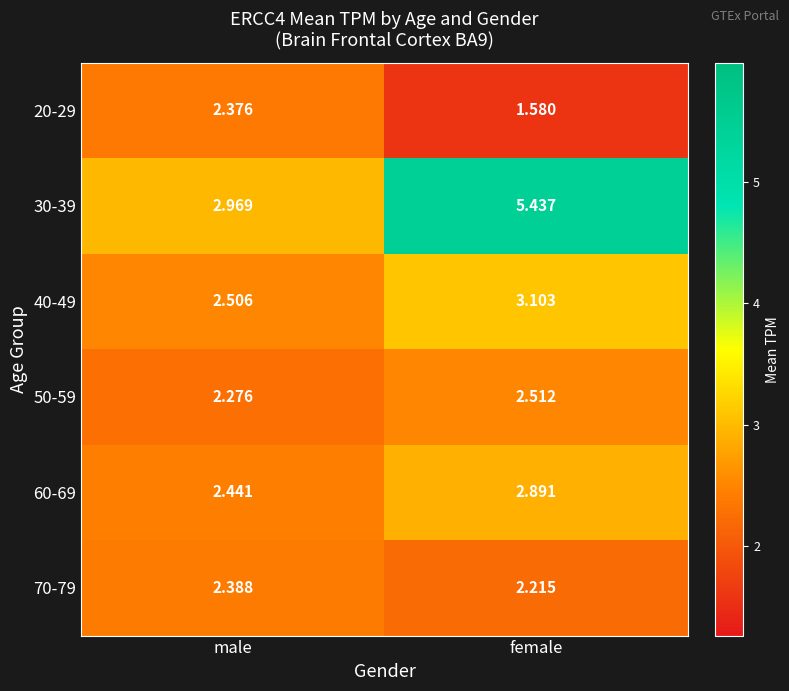

At which label is 50-59 closest to 2?

male